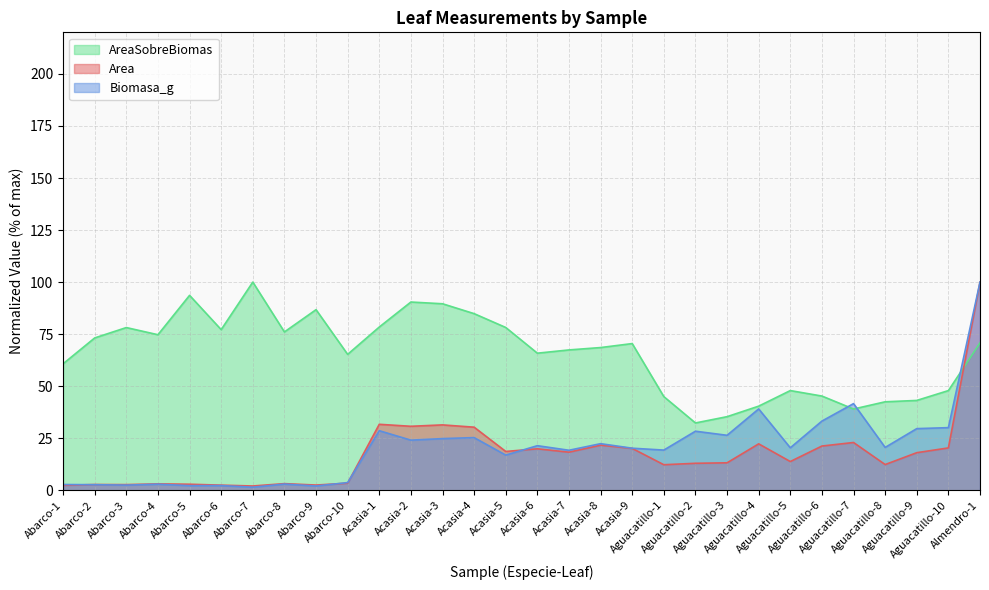

At how many categories does at least one series exceed 89?

5